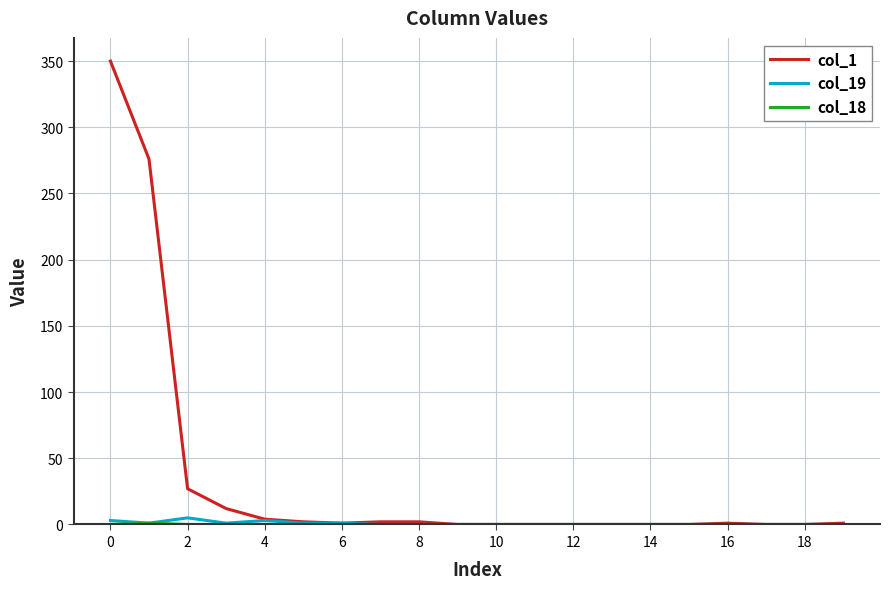

What is the maximum value shown in the chart?

350